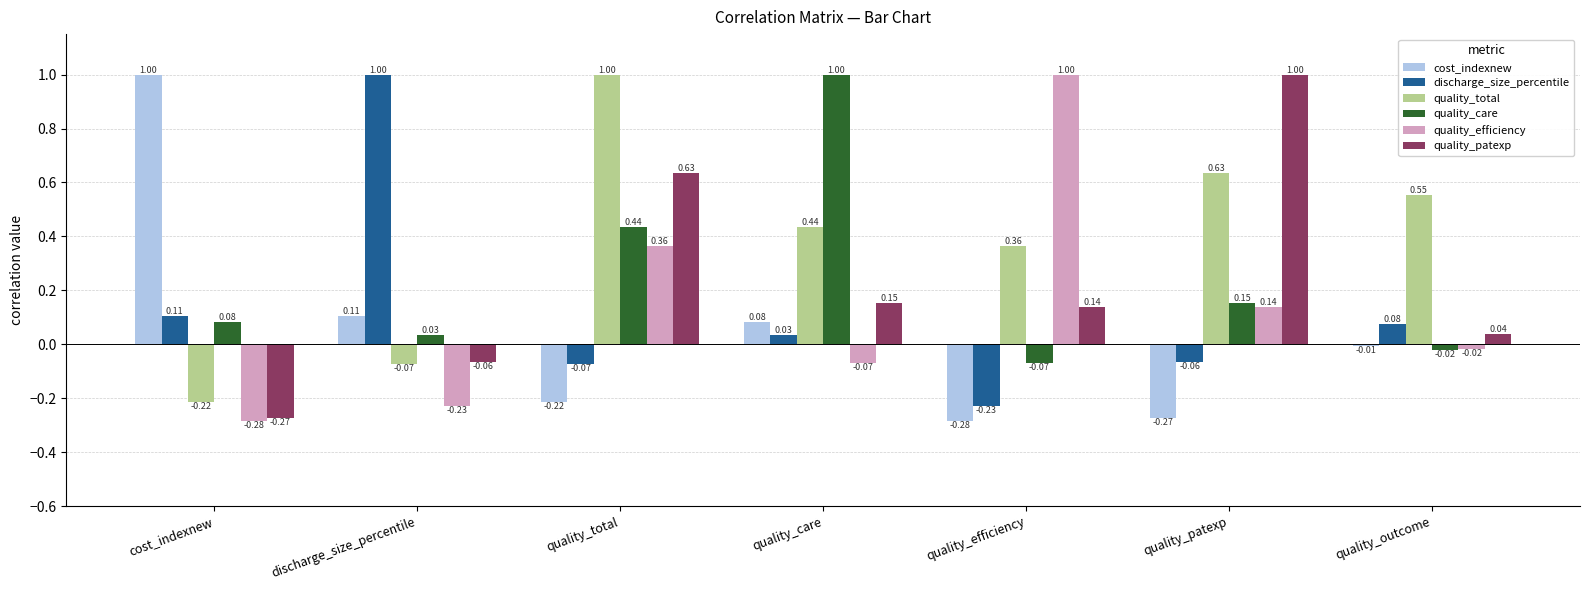

Which series has the largest total across all categories?

quality_total